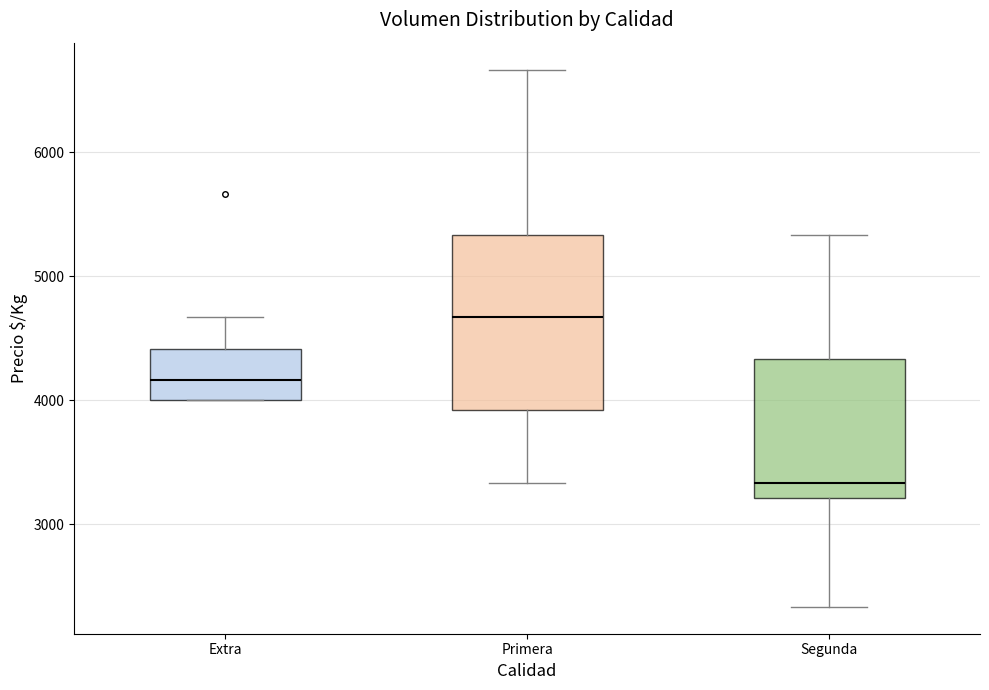

Where does the median line of the box for Extra sit on the y-axis? The values are not printed on the chart, so give them approximately, as read against the axis.

4200